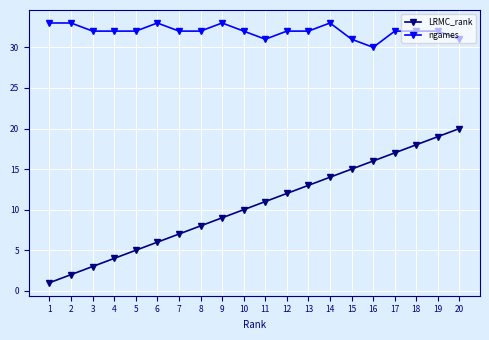

What is the smallest value displayed?

1